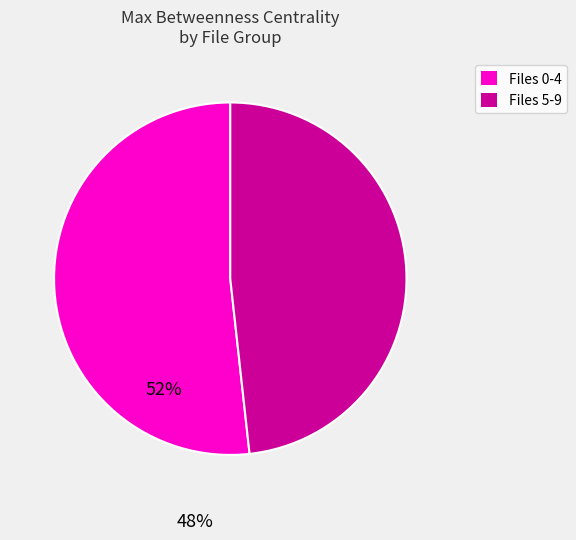

What is the ratio of the value at Files 0-4 to the value at Files 5-9?

1.1